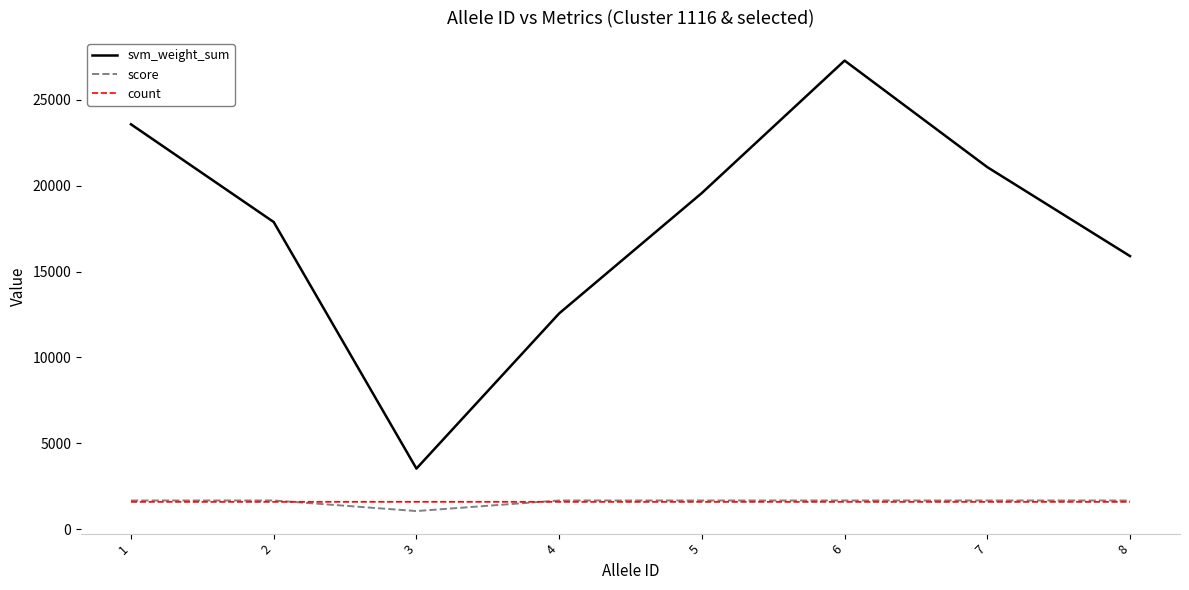

How many lines are shown in the chart?

3